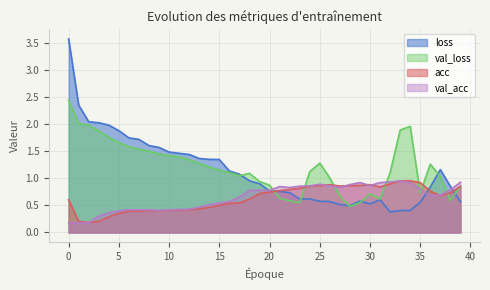

In val_acc, how many points are lower than both neighbors (excluding endpoints)?

6